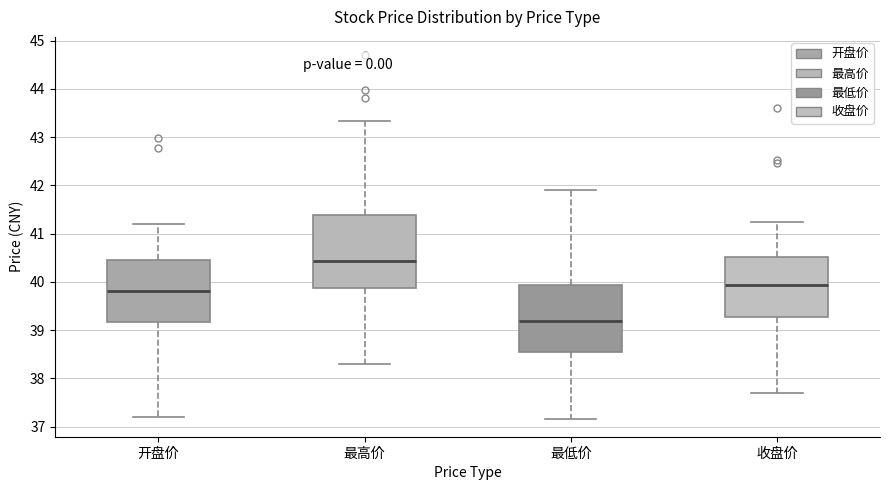

Where is the lower edge of the box for 最低价 on the y-axis? The values are not printed on the chart, so give them approximately, as read against the axis.

38.6